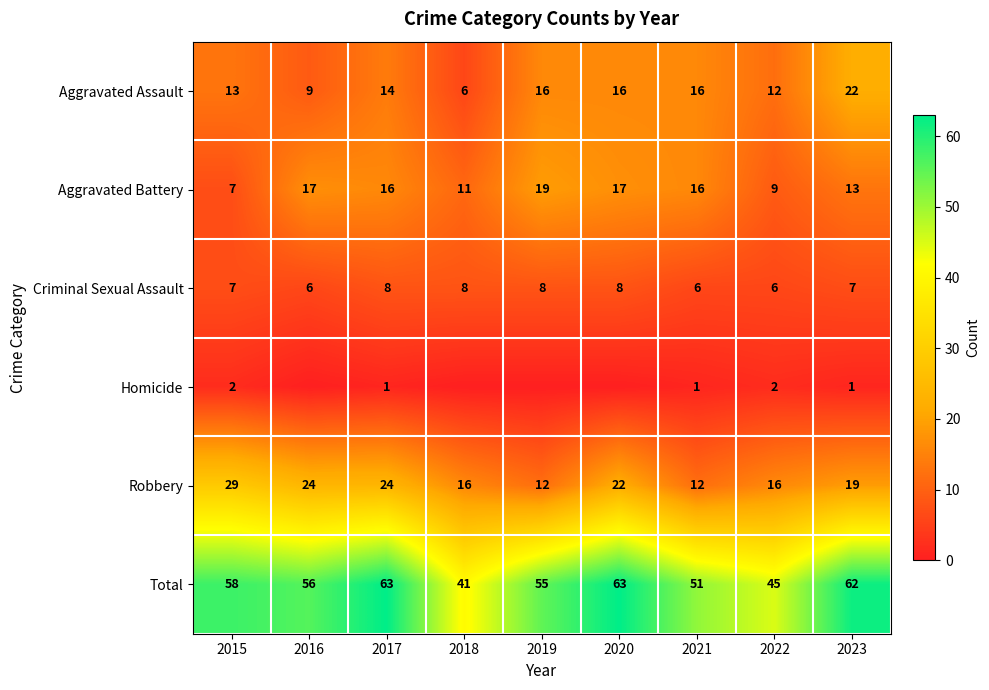

What is the total value across all series at 2015?

116